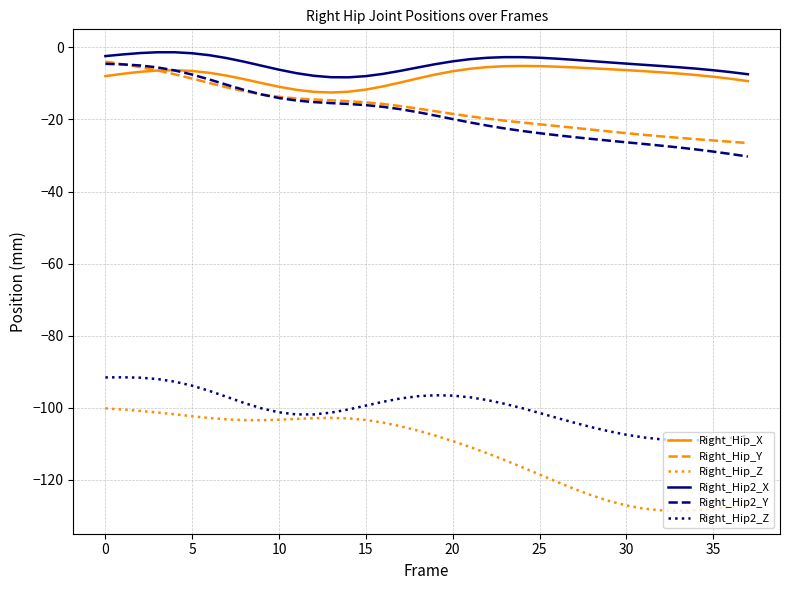

True or false: Right_Hip2_X and Right_Hip2_Z cross at least once.

False